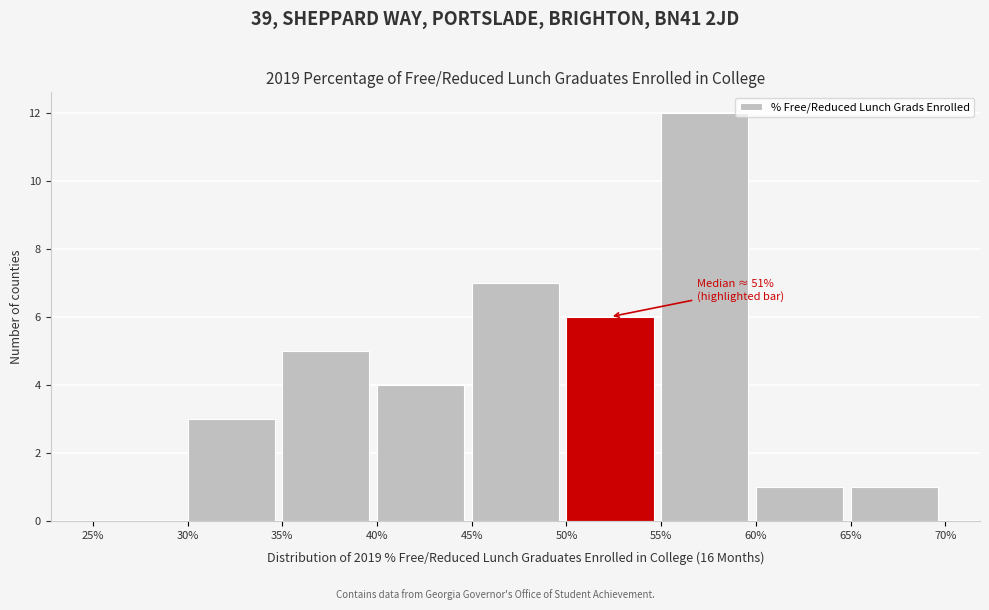

Reading left to right, what are all the values shown in this chart?

25%=0	30%=3	35%=5	40%=4	45%=7	50%=6	55%=12	60%=1	65%=1